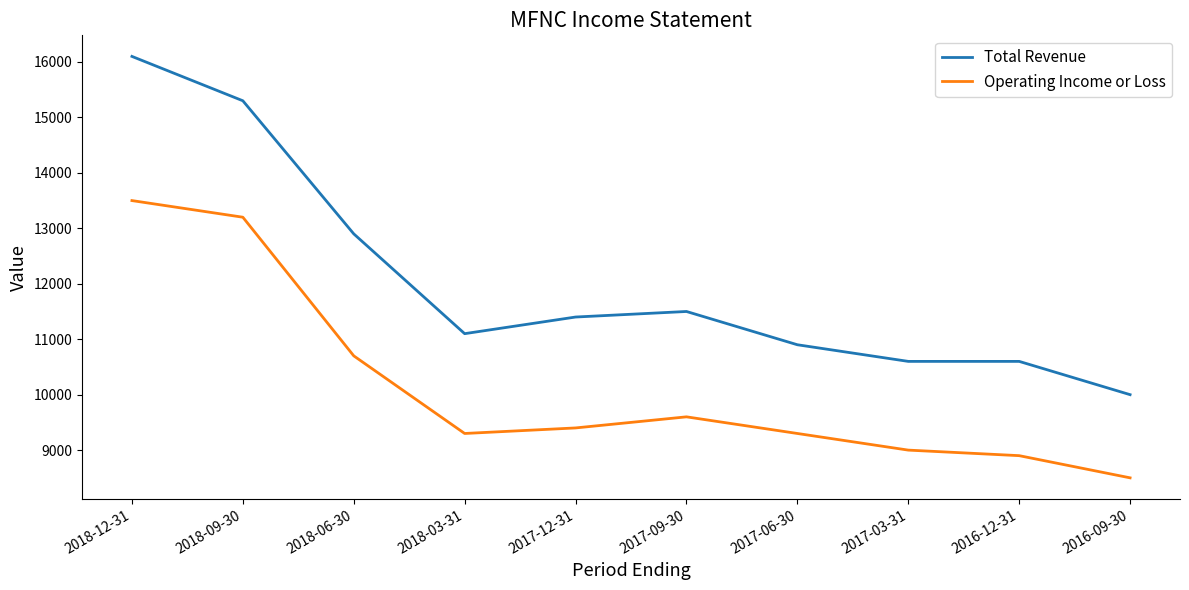

Reading right to left, transcribe all the data shown in this chart.

Total Revenue: 10000	10600	10600	10900	11500	11400	11100	12900	15300	16100
Operating Income or Loss: 8500	8900	9000	9300	9600	9400	9300	10700	13200	13500